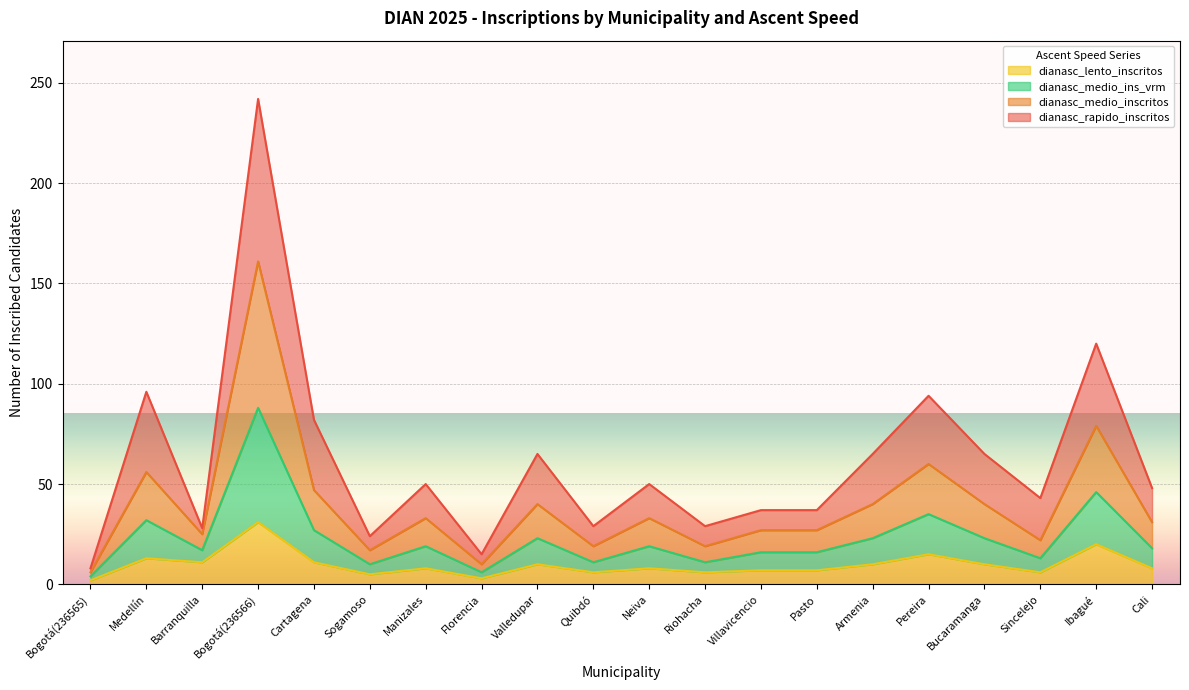

Reading left to right, list all the values displayed in this chart.

dianasc_rapido_inscritos: Bogotá(236565)=8	Medellín=96	Barranquilla=28	Bogotá(236566)=242	Cartagena=82	Sogamoso=24	Manizales=50	Florencia=15	Valledupar=65	Quibdó=29	Neiva=50	Riohacha=29	Villavicencio=37	Pasto=37	Armenia=65	Pereira=94	Bucaramanga=65	Sincelejo=43	Ibagué=120	Cali=48
dianasc_medio_inscritos: Bogotá(236565)=6	Medellín=56	Barranquilla=25	Bogotá(236566)=161	Cartagena=47	Sogamoso=17	Manizales=33	Florencia=10	Valledupar=40	Quibdó=19	Neiva=33	Riohacha=19	Villavicencio=27	Pasto=27	Armenia=40	Pereira=60	Bucaramanga=40	Sincelejo=22	Ibagué=79	Cali=31
dianasc_lento_inscritos: Bogotá(236565)=2	Medellín=13	Barranquilla=11	Bogotá(236566)=31	Cartagena=11	Sogamoso=5	Manizales=8	Florencia=3	Valledupar=10	Quibdó=6	Neiva=8	Riohacha=6	Villavicencio=7	Pasto=7	Armenia=10	Pereira=15	Bucaramanga=10	Sincelejo=6	Ibagué=20	Cali=8
dianasc_medio_ins_vrm: Bogotá(236565)=4	Medellín=32	Barranquilla=17	Bogotá(236566)=88	Cartagena=27	Sogamoso=10	Manizales=19	Florencia=6	Valledupar=23	Quibdó=11	Neiva=19	Riohacha=11	Villavicencio=16	Pasto=16	Armenia=23	Pereira=35	Bucaramanga=23	Sincelejo=13	Ibagué=46	Cali=18